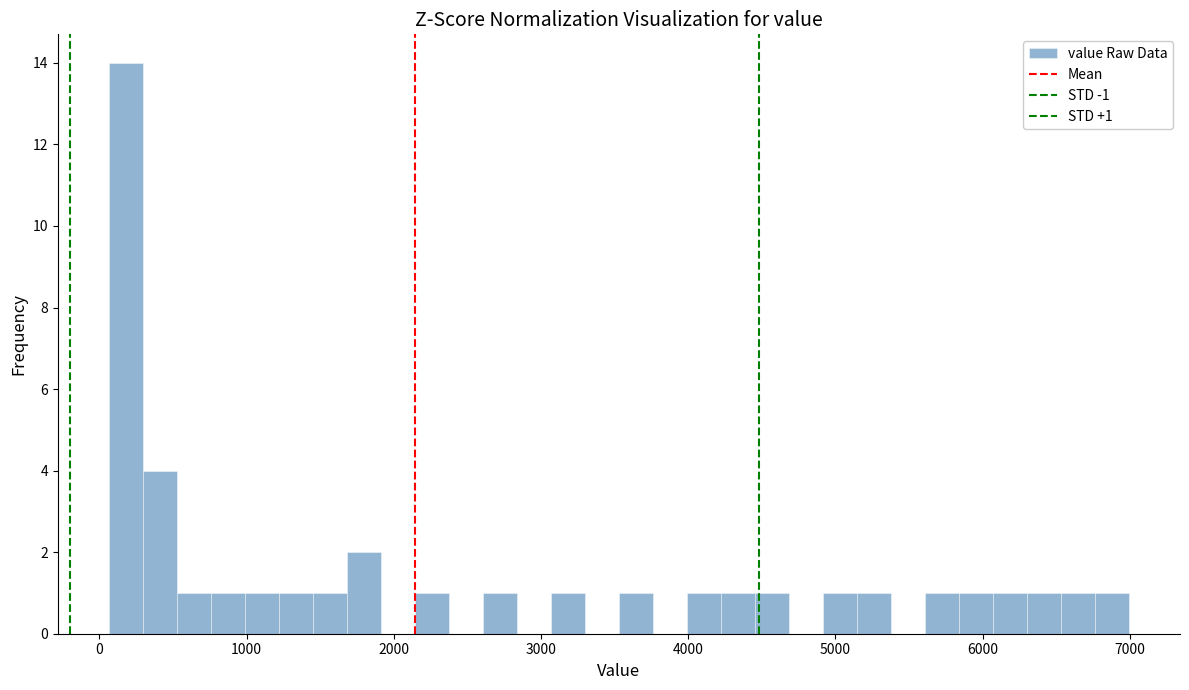

Read against the x-axis, roughly where is the centre of the tallest bar?

200